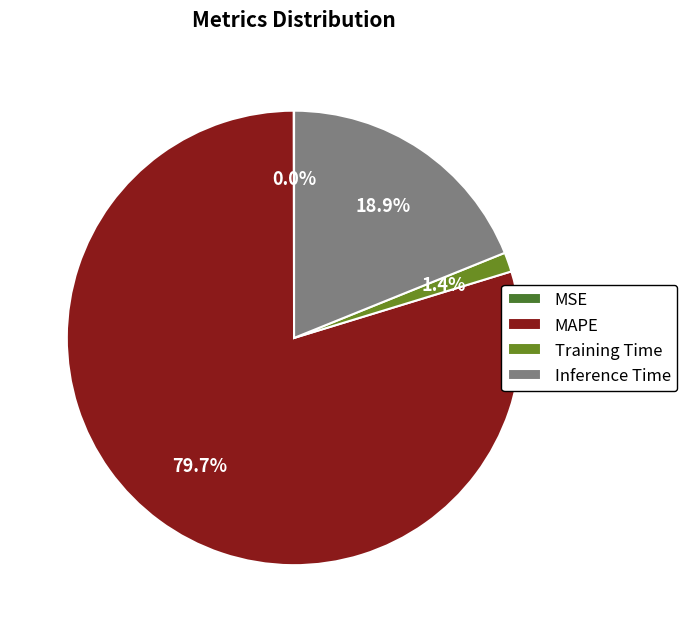

Combined, what portion of the pie is MAPE and Inference Time?

98.6%